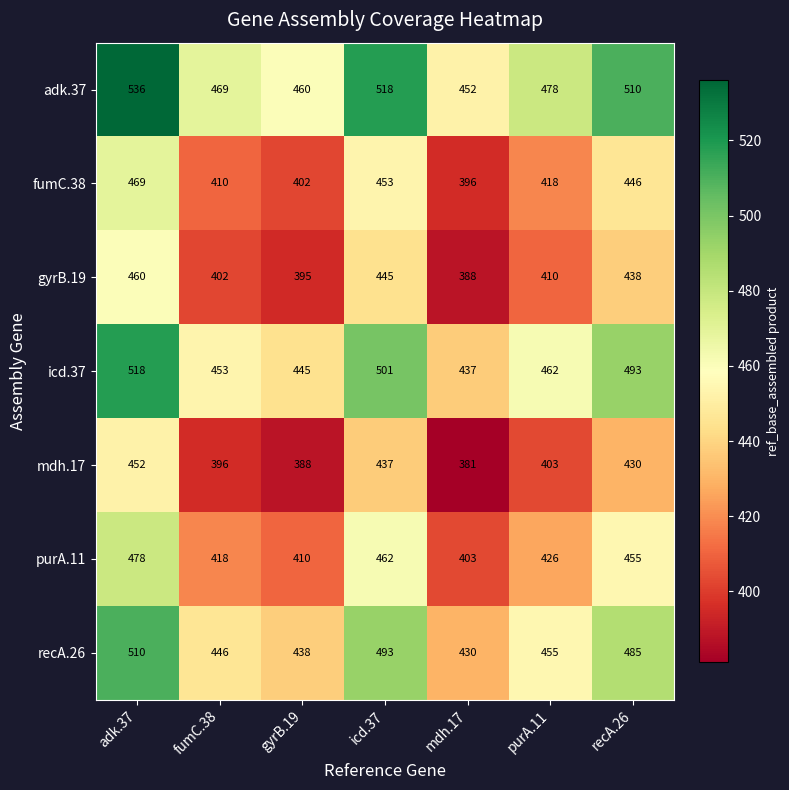

Which series has the largest range (max minus min)?

adk.37